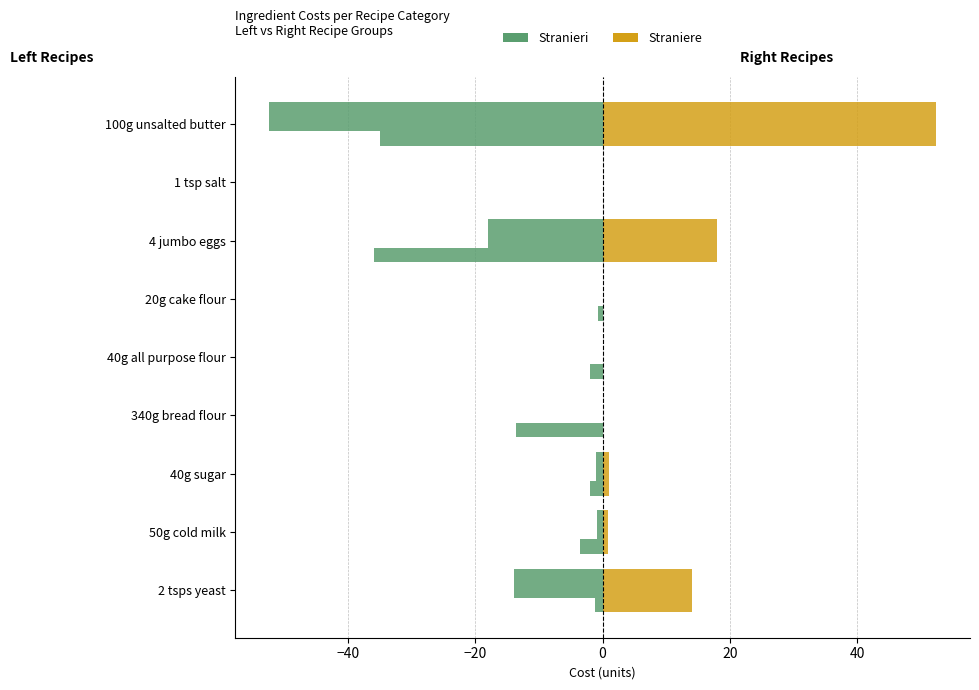

True or false: classic brioche has a value of -3.4 at 40g sugar.

False